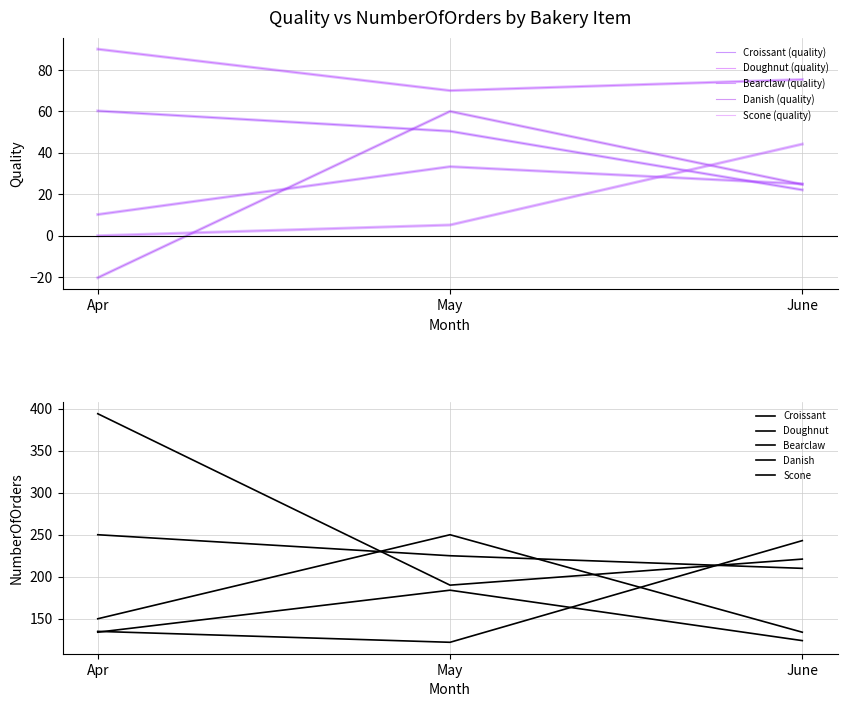

How many values in the Bearclaw series exceed 25?

1